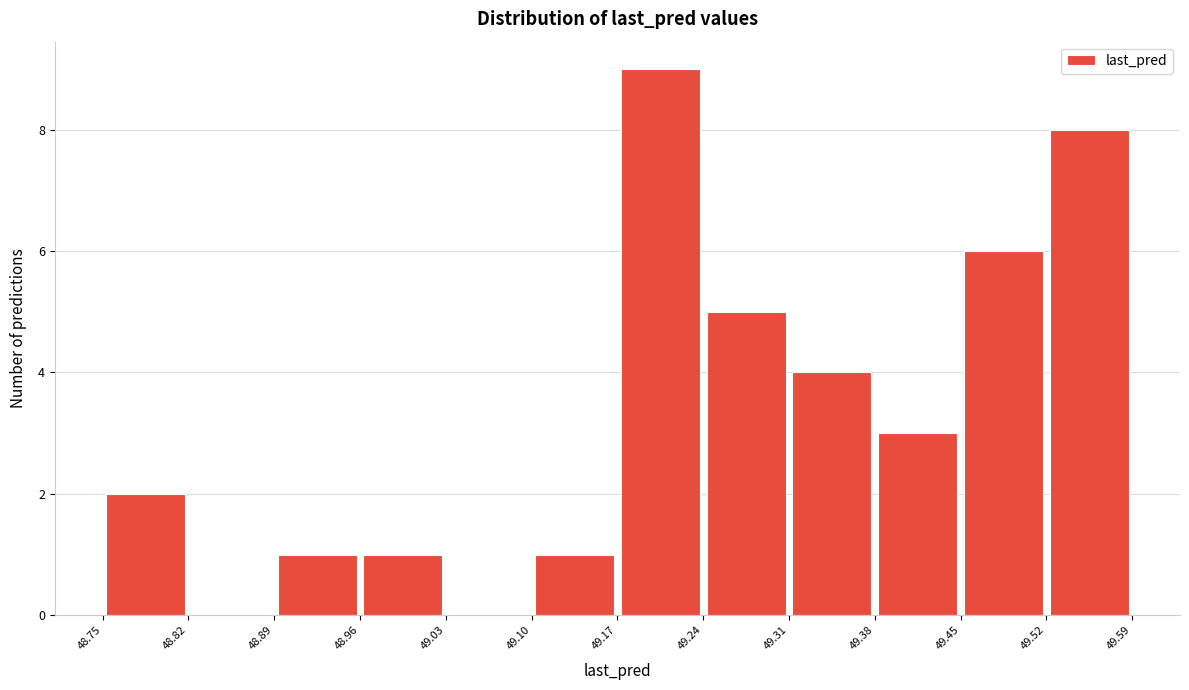

Reading left to right, transcribe this chart: for each bar, give the range it covers on the x-axis and its height. The values are not printed on the chart, so give them approximately, as read against the axis.

48.75 to 48.82: 2
48.82 to 48.89: 0
48.89 to 48.96: 1
48.96 to 49.03: 1
49.03 to 49.10: 0
49.10 to 49.17: 1
49.17 to 49.24: 9
49.24 to 49.31: 5
49.31 to 49.38: 4
49.38 to 49.45: 3
49.45 to 49.52: 6
49.52 to 49.59: 8